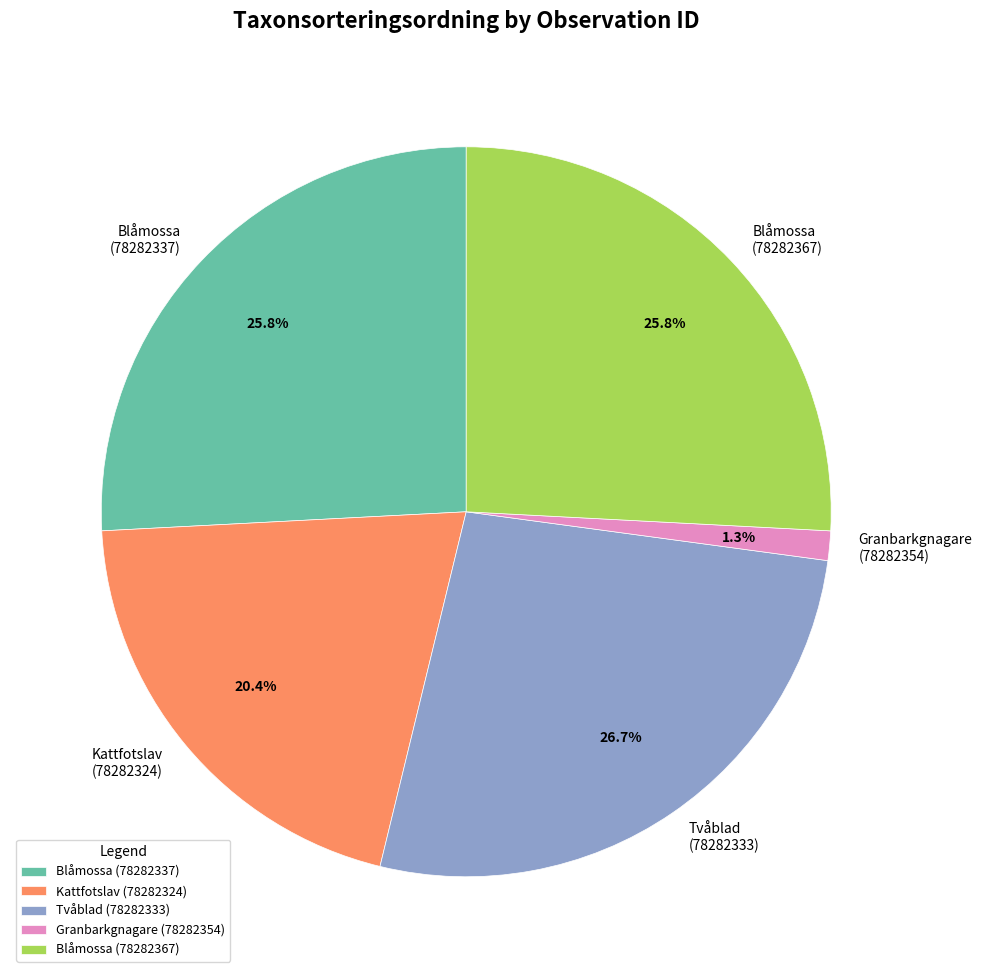

Is there any slice that represents more than half of the pie?

No